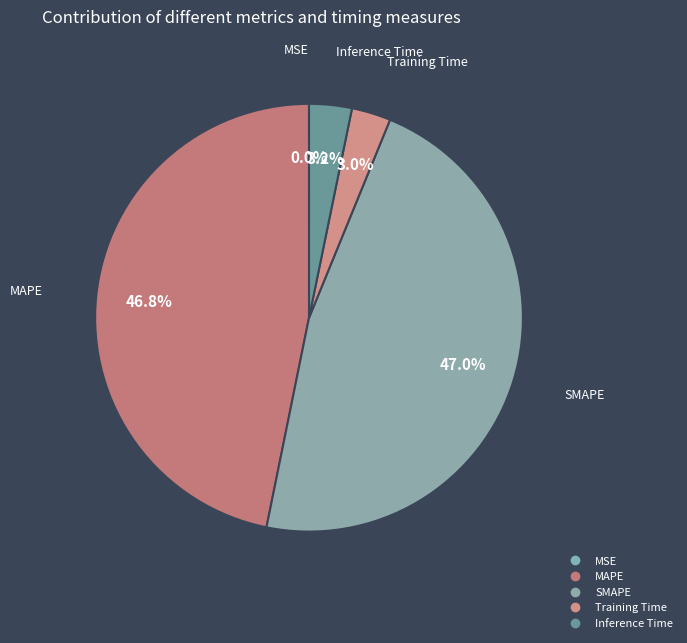

Which slice is the largest?

SMAPE